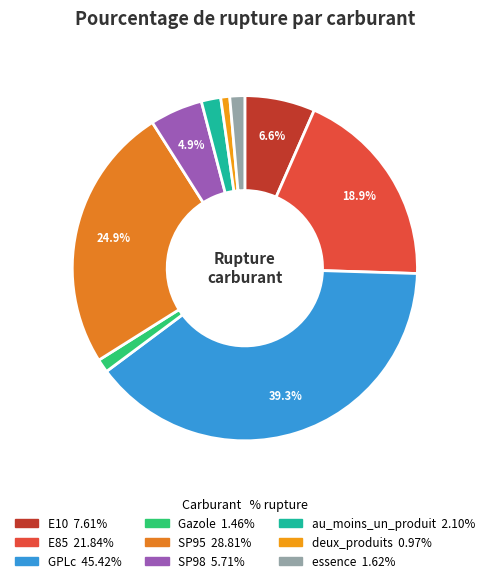

Rank the categories by value from highest to lowest.

GPLc, SP95, E85, E10, SP98, au_moins_un_produit, essence, Gazole, deux_produits